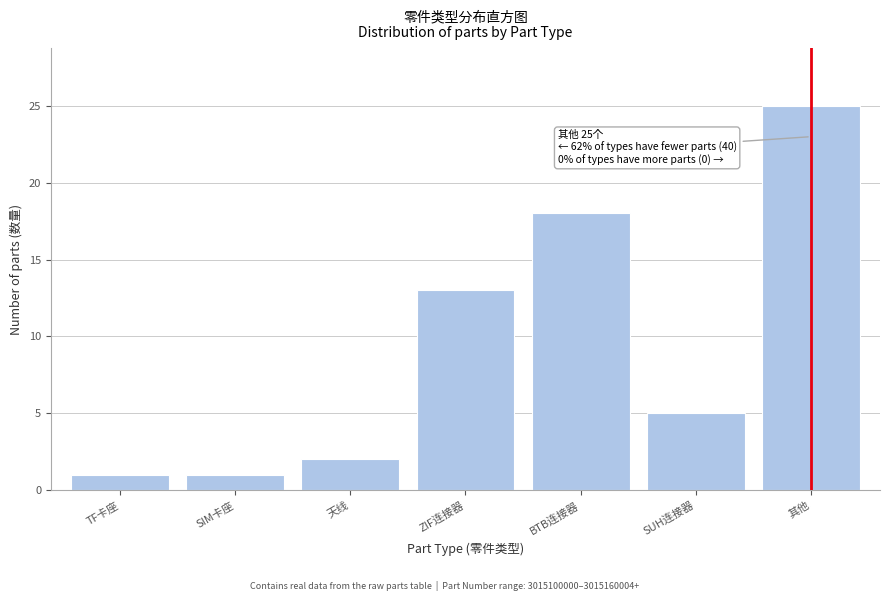

Reading right to left, what are all the values shown in this chart?

25	5	18	13	2	1	1